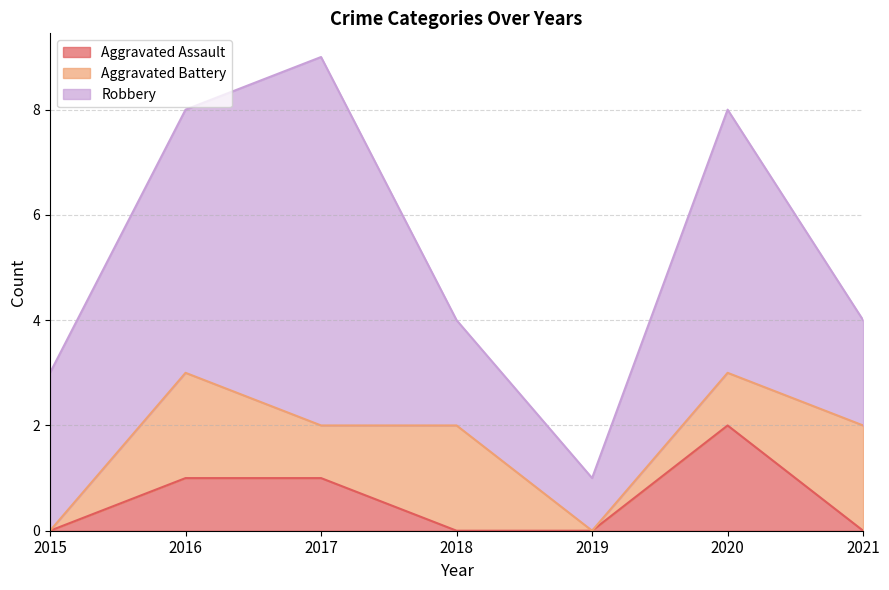

How many lines are shown in the chart?

3